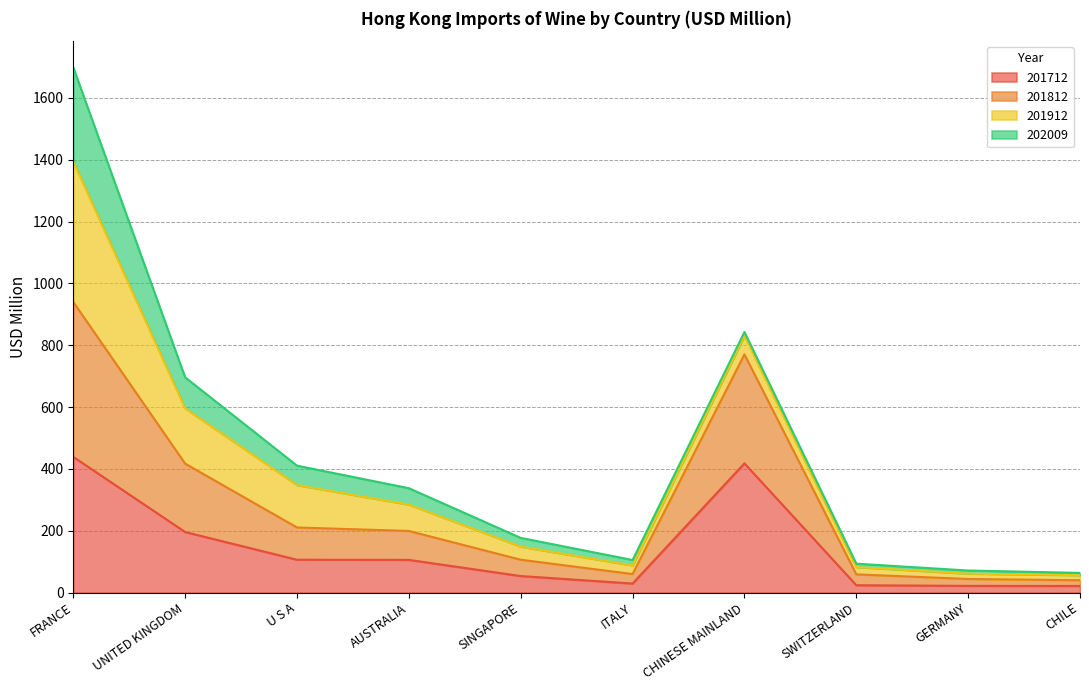

At which category is the sum across all series the highest?

FRANCE